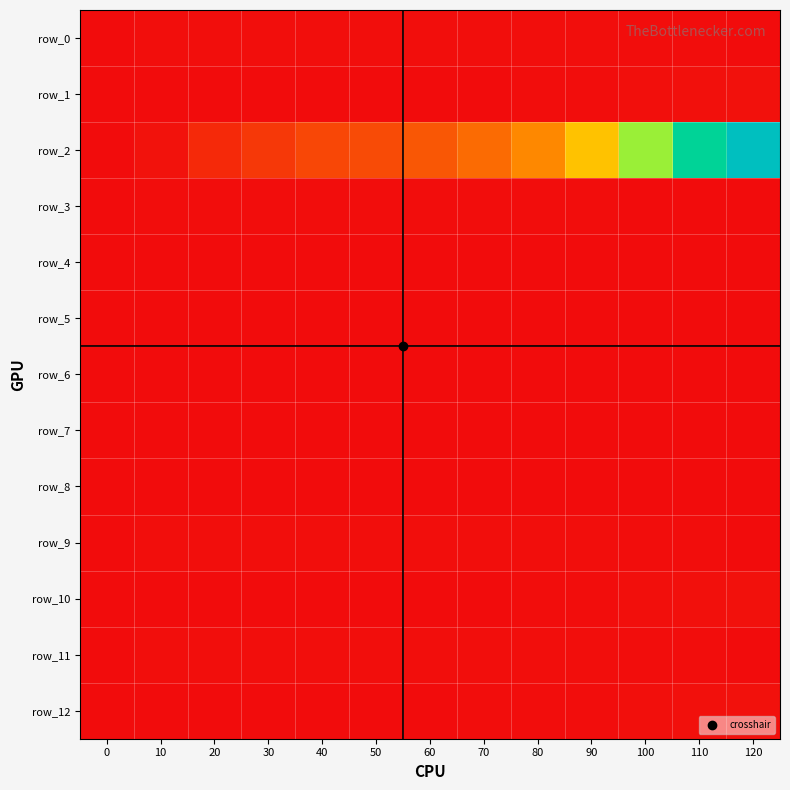

Reading left to right, transcribe all the data shown in this chart.

row_0: 0.0	0.0	0.0	0.0	0.0	0.0	0.0	0.0	0.0	0.0	0.0	0.0	0.0
row_1: 0.0	0.0	0.0	0.0	0.0	0.0	0.0	0.0	0.0	0.0	0.0	0.0	0.0
row_2: 0.0	0.0	0.1	0.1	0.1	0.1	0.1	0.2	0.2	0.4	0.6	0.8	1.0
row_3: 0.0	0.0	0.0	0.0	0.0	0.0	0.0	0.0	0.0	0.0	0.0	0.0	0.0
row_4: 0.0	0.0	0.0	0.0	0.0	0.0	0.0	0.0	0.0	0.0	0.0	0.0	0.0
row_5: 0.0	0.0	0.0	0.0	0.0	0.0	0.0	0.0	0.0	0.0	0.0	0.0	0.0
row_6: 0.0	0.0	0.0	0.0	0.0	0.0	0.0	0.0	0.0	0.0	0.0	0.0	0.0
row_7: 0.0	0.0	0.0	0.0	0.0	0.0	0.0	0.0	0.0	0.0	0.0	0.0	0.0
row_8: 0.0	0.0	0.0	0.0	0.0	0.0	0.0	0.0	0.0	0.0	0.0	0.0	0.0
row_9: 0.0	0.0	0.0	0.0	0.0	0.0	0.0	0.0	0.0	0.0	0.0	0.0	0.0
row_10: 0.0	0.0	0.0	0.0	0.0	0.0	0.0	0.0	0.0	0.0	0.0	0.0	0.0
row_11: 0.0	0.0	0.0	0.0	0.0	0.0	0.0	0.0	0.0	0.0	0.0	0.0	0.0
row_12: 0.0	0.0	0.0	0.0	0.0	0.0	0.0	0.0	0.0	0.0	0.0	0.0	0.0